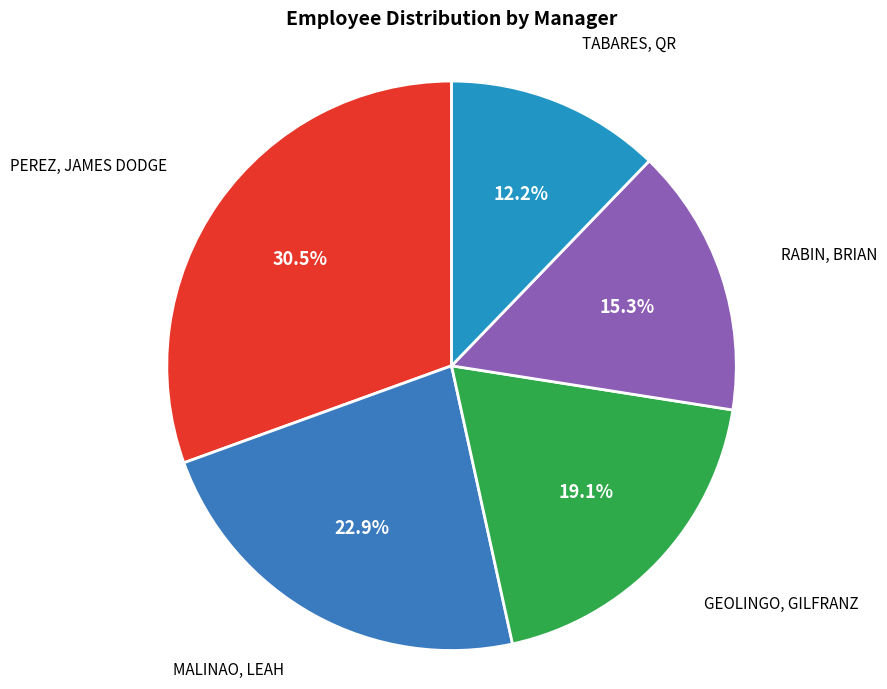

Is there any slice that represents more than half of the pie?

No